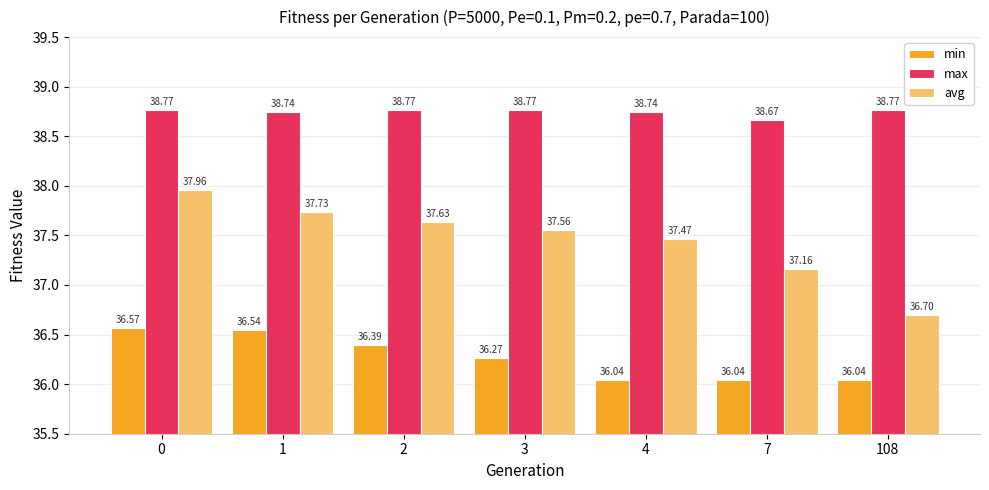

Count the number of data series in this chart.

3